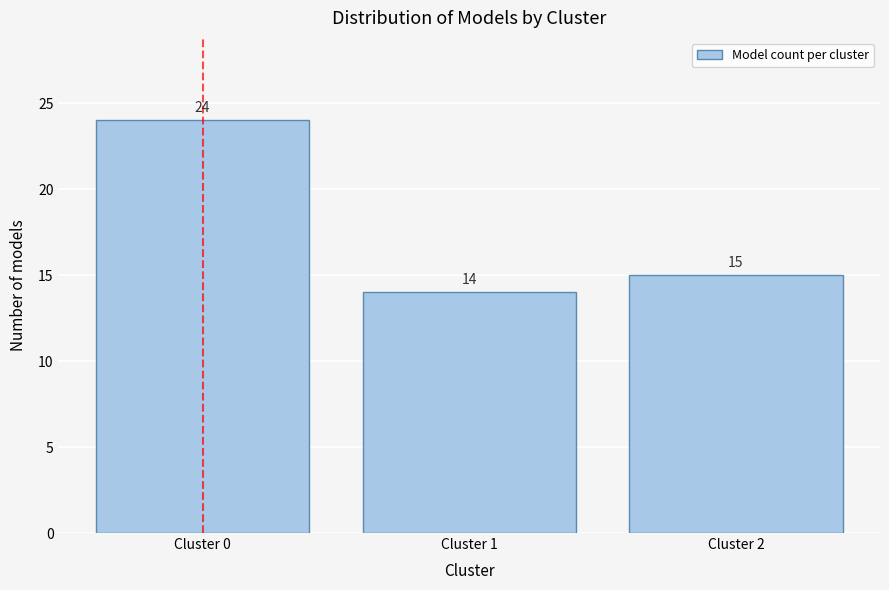

Reading left to right, transcribe all the data shown in this chart.

24	14	15